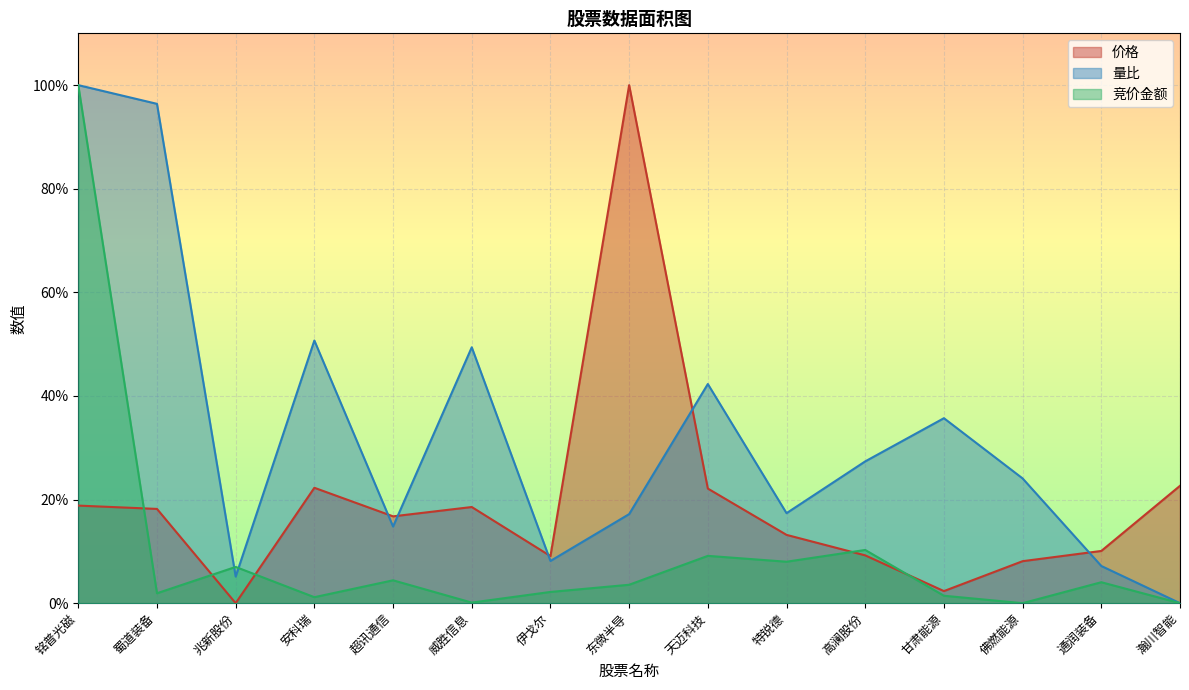

How many values in the 量比 series are below 24?

7